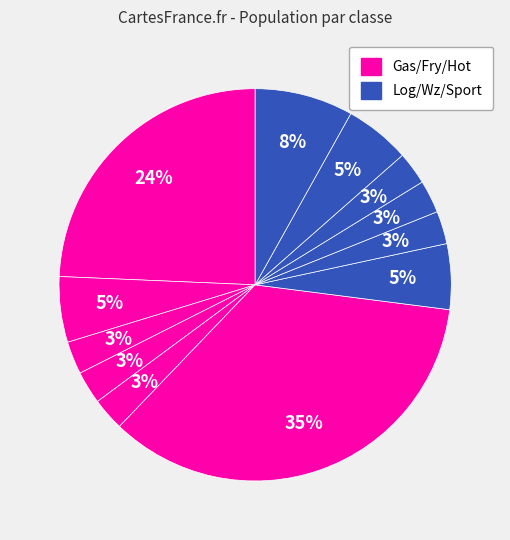

How many slices are in this pie chart?

12